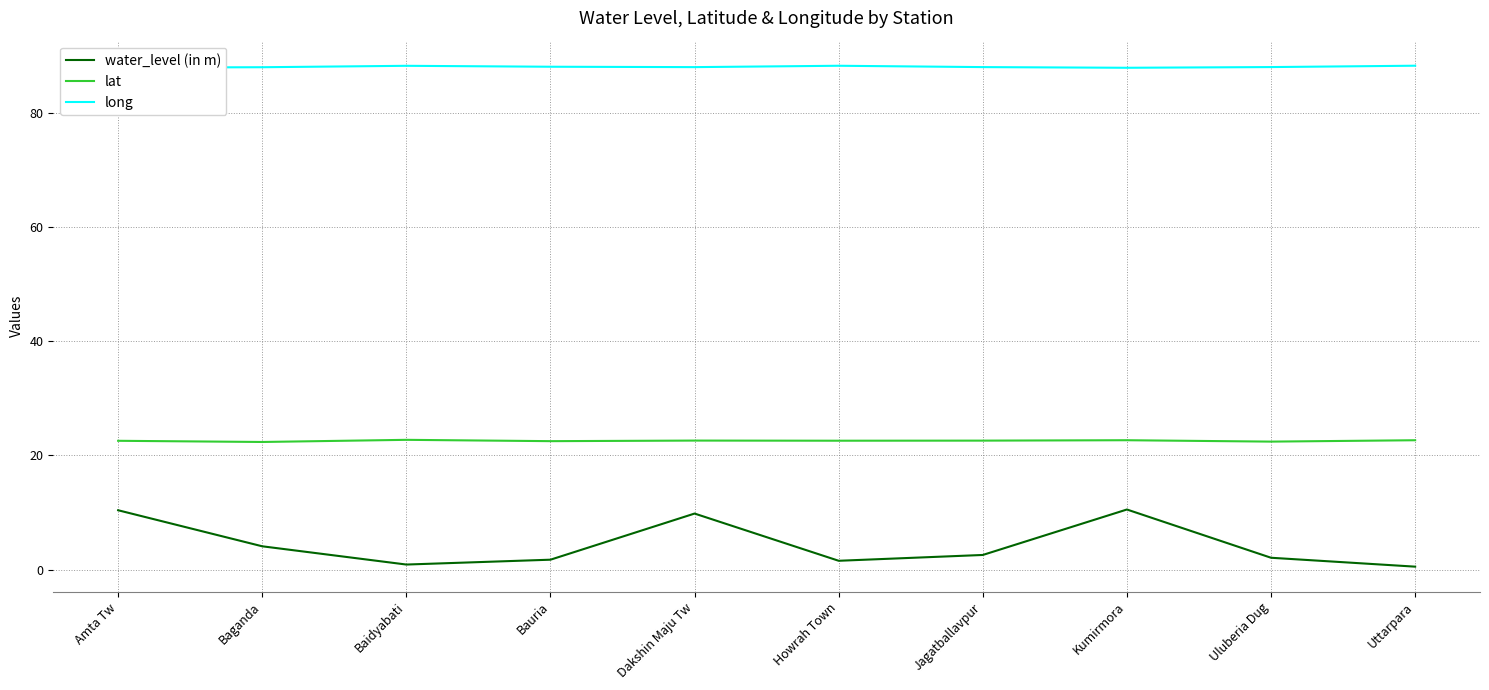

True or false: long and lat intersect in this chart.

False